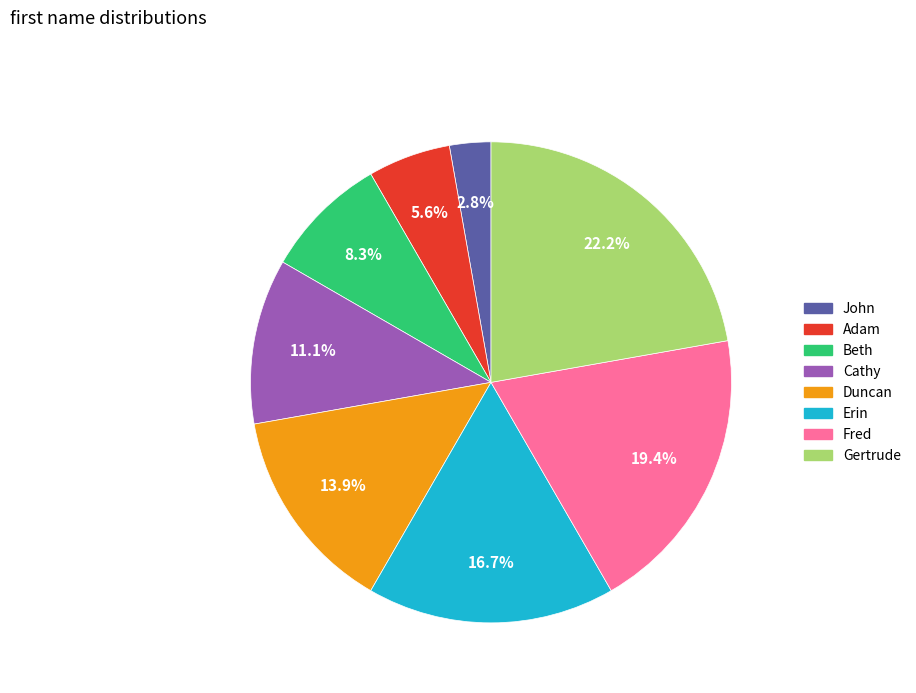

To the nearest percent, what is the difference between the Gertrude and Duncan slice percentages?

8%